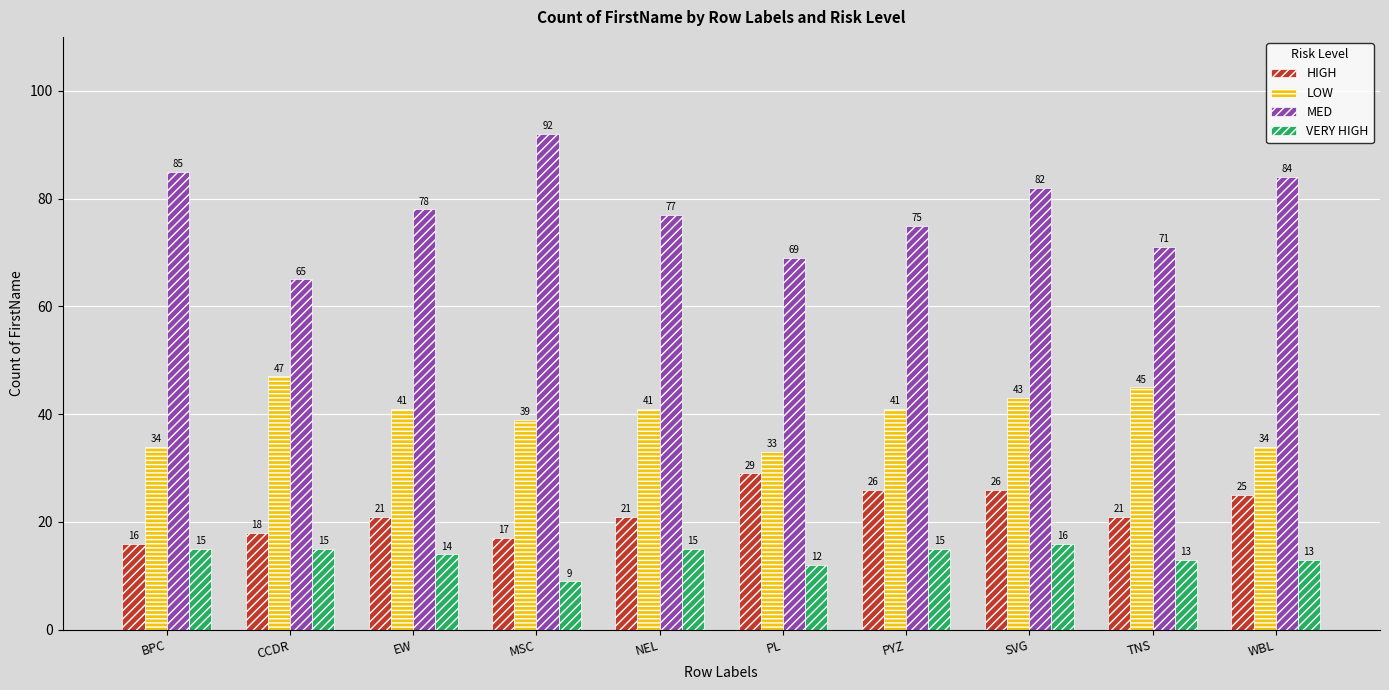

What is the smallest value displayed?

9